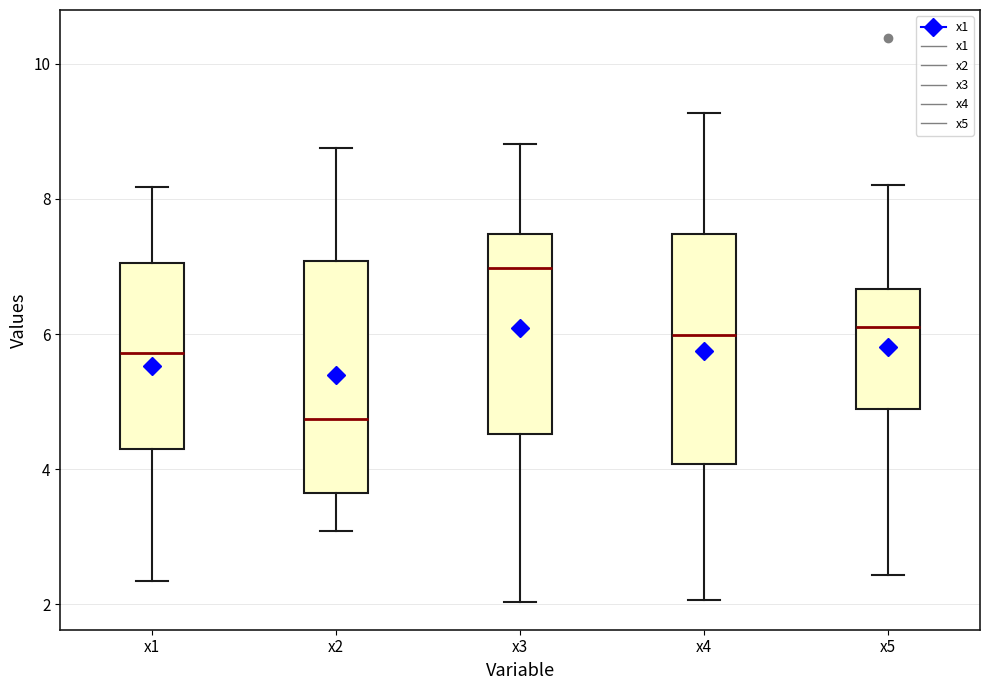

Reading left to right, read every box against the y-axis: the position of its median line, the range the box covers, and the ends of its whiskers. The values are not printed on the chart, so give them approximately, as read against the axis.

x1: median 5.8, box 4.4 to 7.0, whiskers 2.4 to 8.2
x2: median 4.8, box 3.6 to 7.0, whiskers 3.0 to 8.8
x3: median 7.0, box 4.6 to 7.4, whiskers 2.0 to 8.8
x4: median 6.0, box 4.0 to 7.4, whiskers 2.0 to 9.2
x5: median 6.2, box 4.8 to 6.6, whiskers 2.4 to 8.2